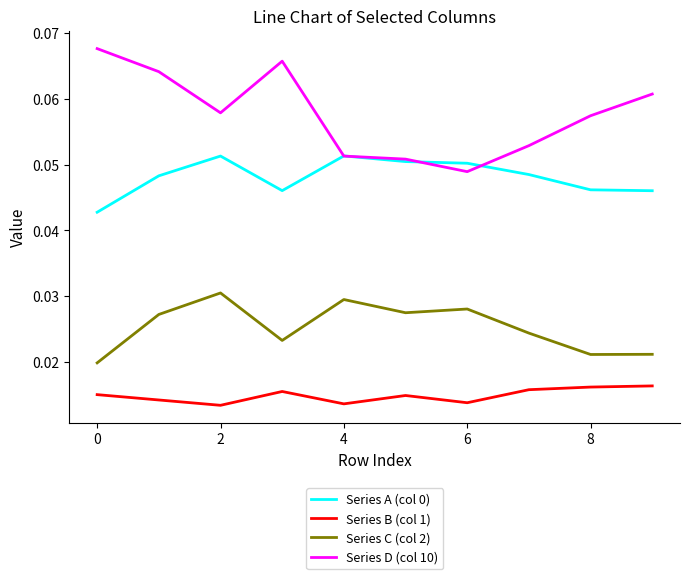

Which series has the largest range (max minus min)?

Series D (col 10)